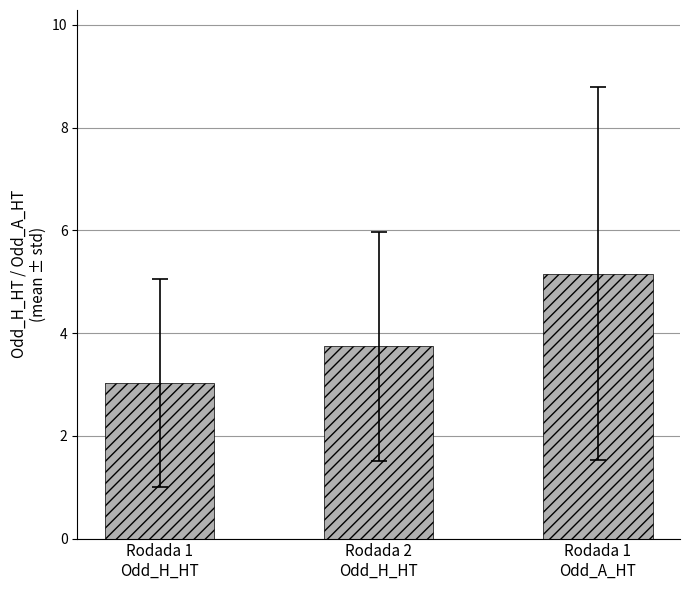

Is it true that the value at Rodada 1
Odd_H_HT is 3.0?

True